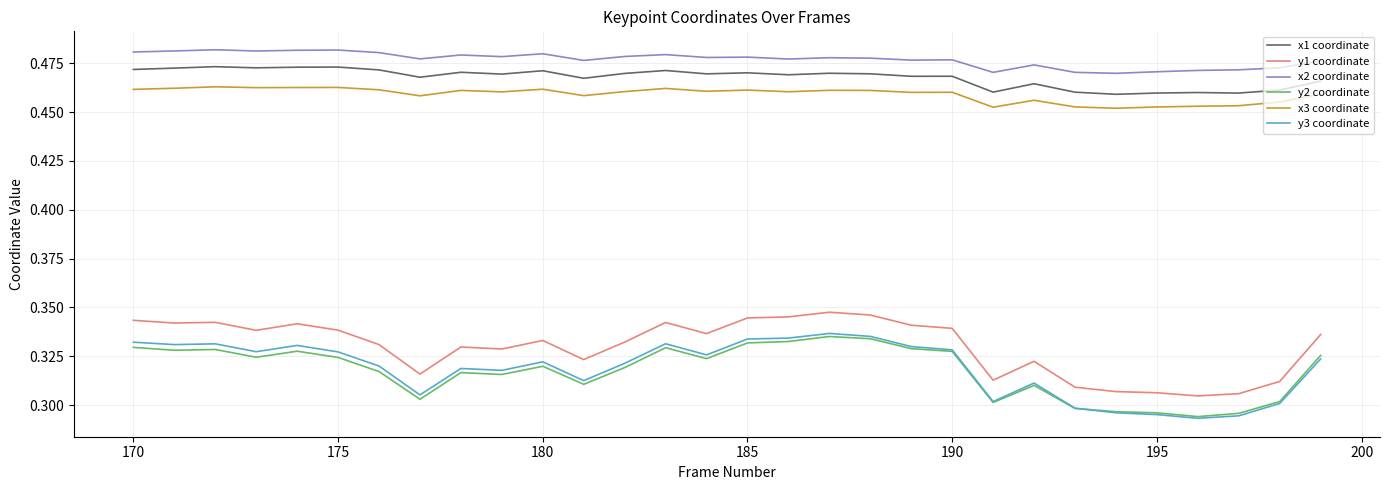

True or false: x1 coordinate and y2 coordinate intersect in this chart.

False